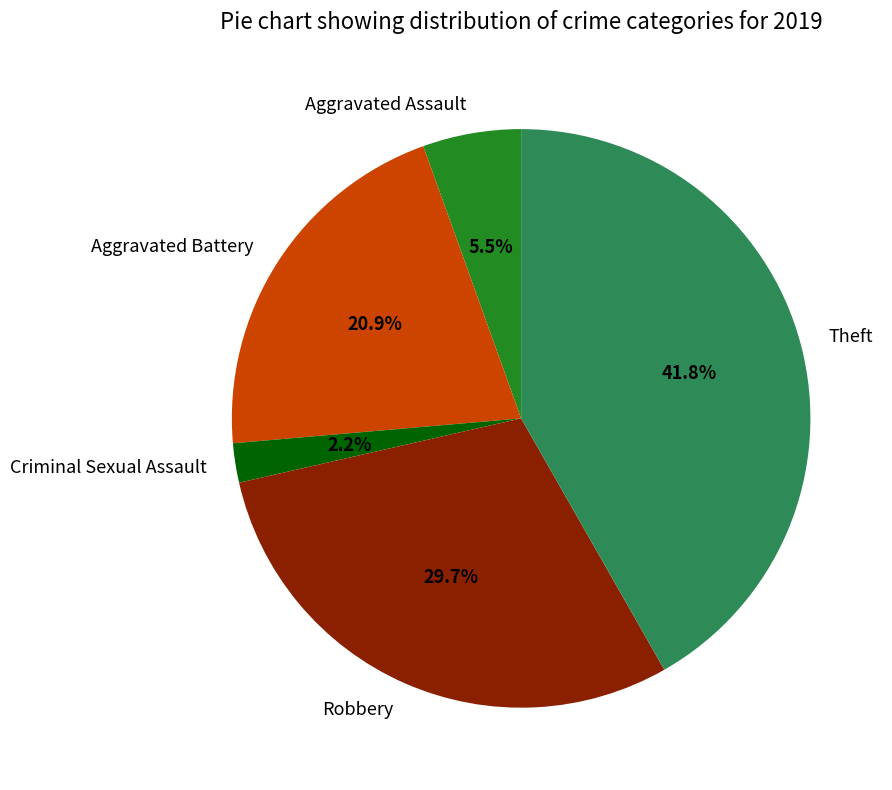

How many slices are in this pie chart?

5